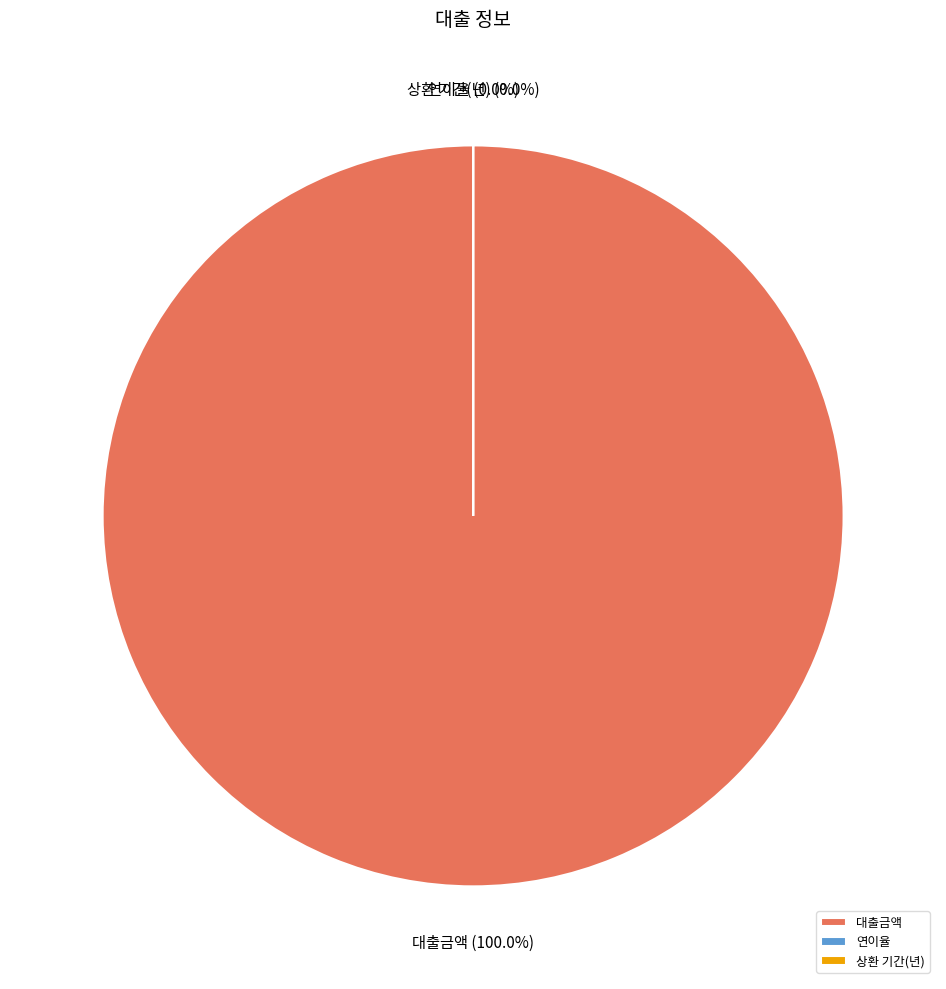

Does 상환 기간(년) represent more than half of the total?

No